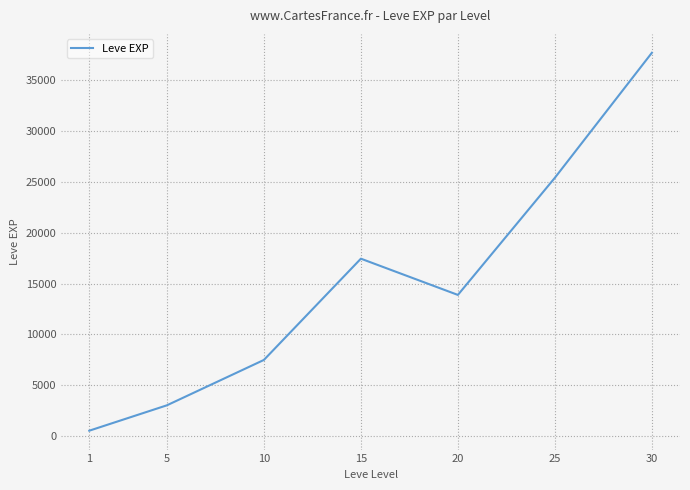

What is the change in value from 10 to 15?

+9970.0